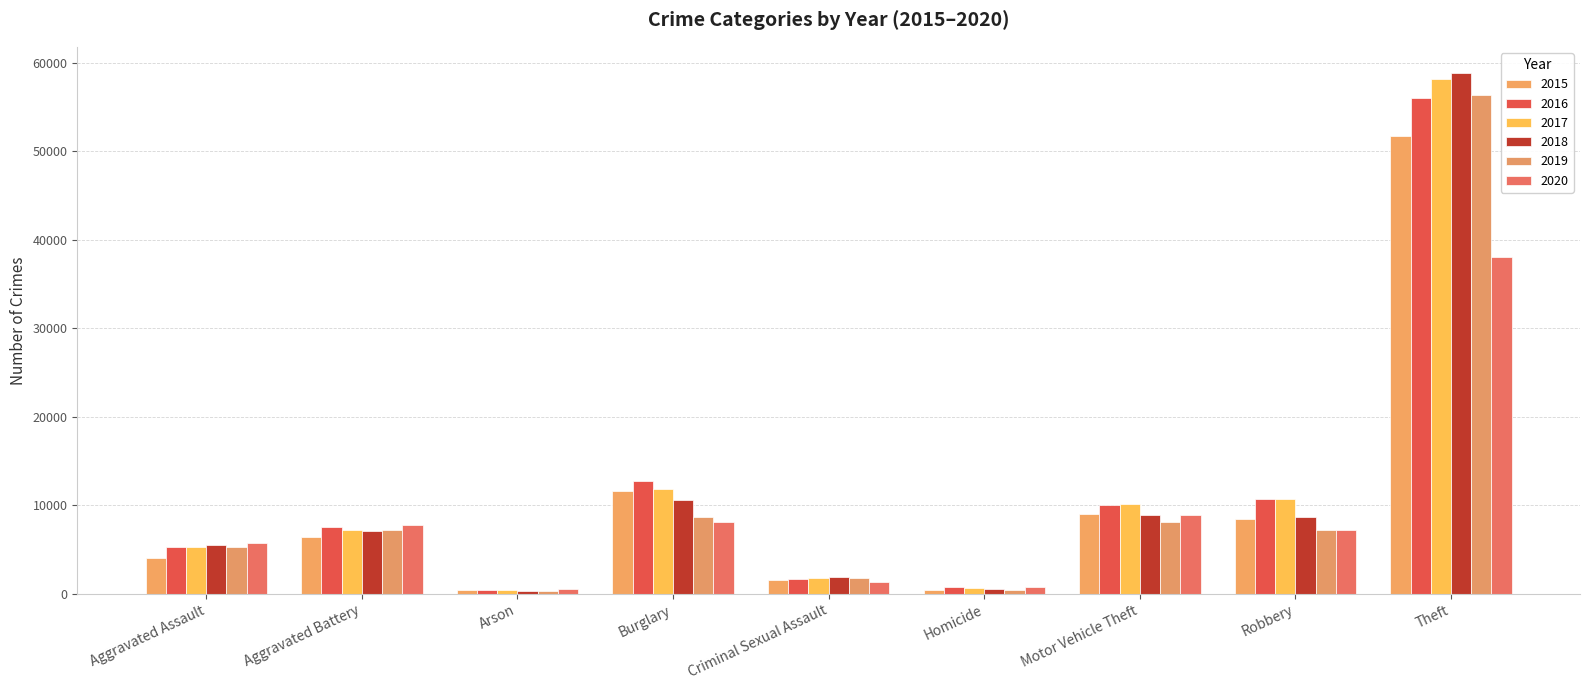

What are all the series names shown in the legend?

2015, 2016, 2017, 2018, 2019, 2020